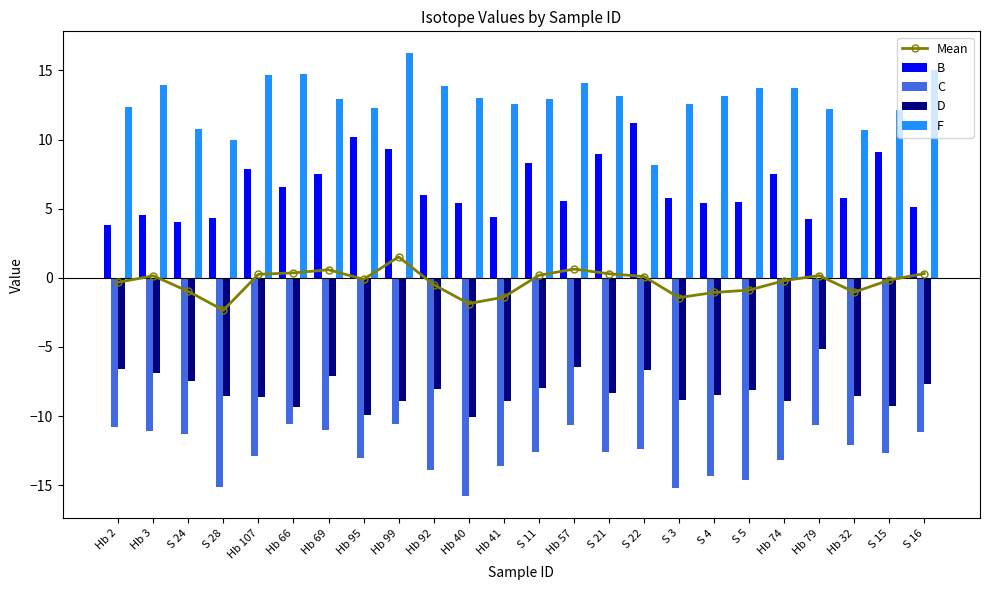

At which label is F closest to 12?

S 15